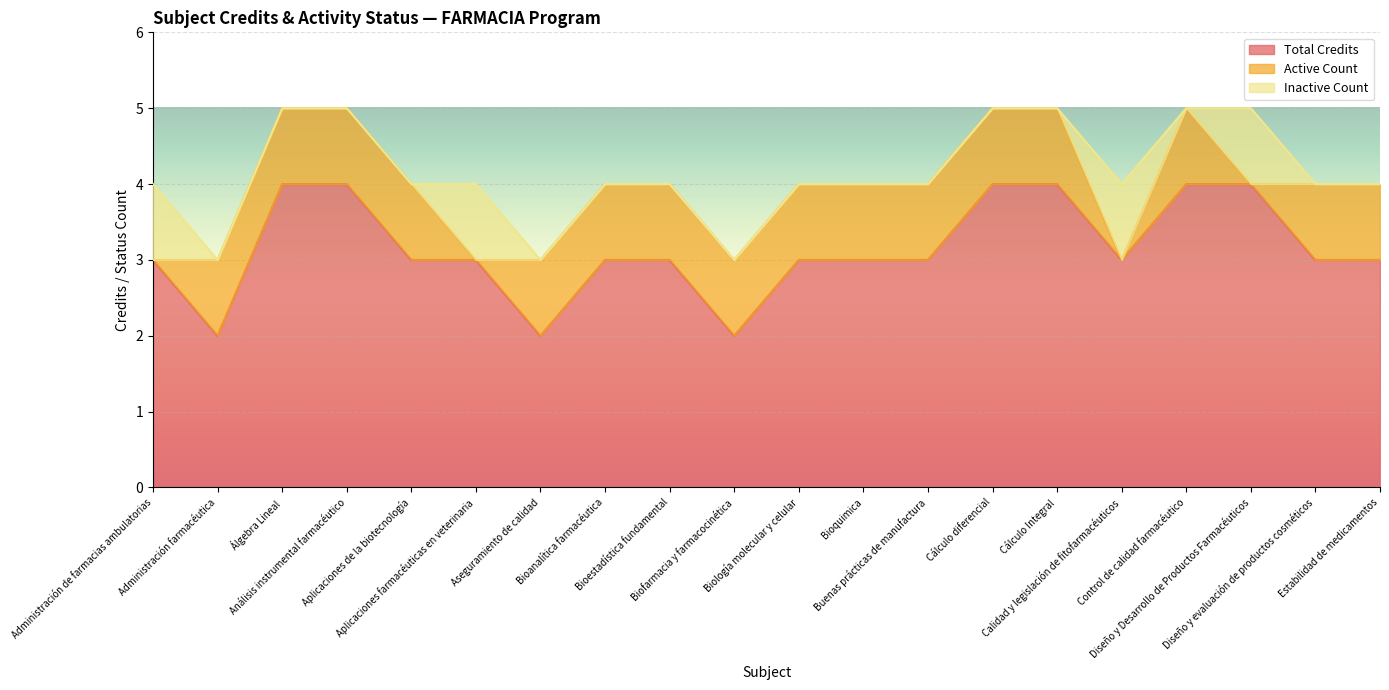

What are all the series names shown in the legend?

Total Credits, Active Count, Inactive Count